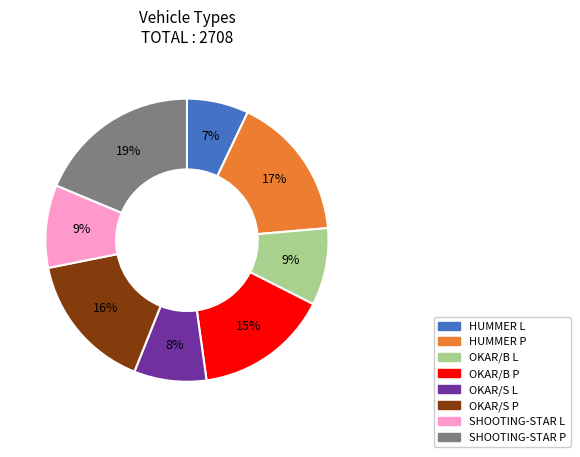

What percentage is the SHOOTING-STAR P slice, to the nearest percent?

19%